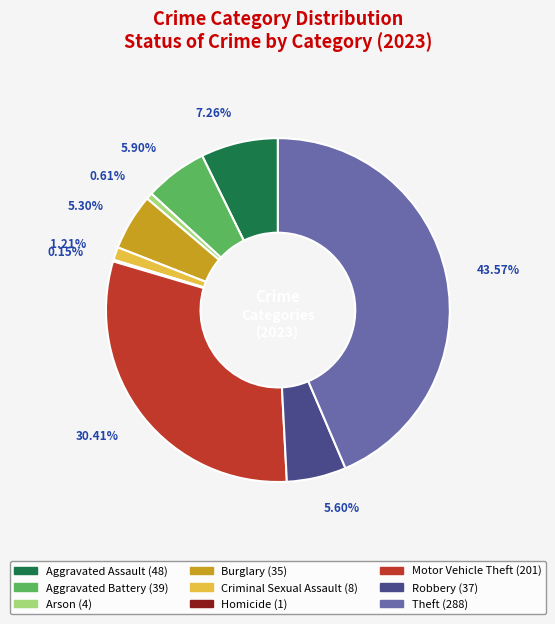

True or false: Arson accounts for 1% of the total.

True